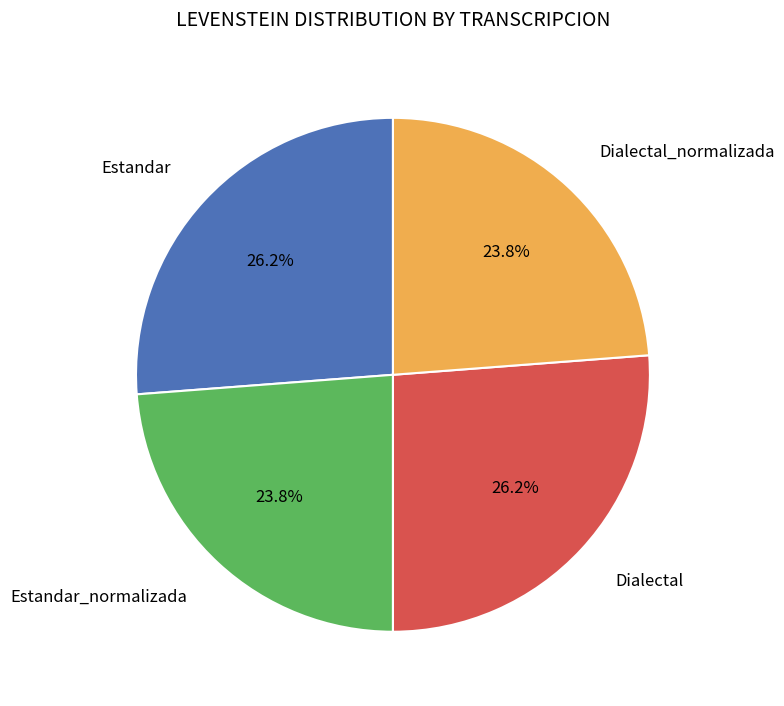

Does any single category account for the majority?

No